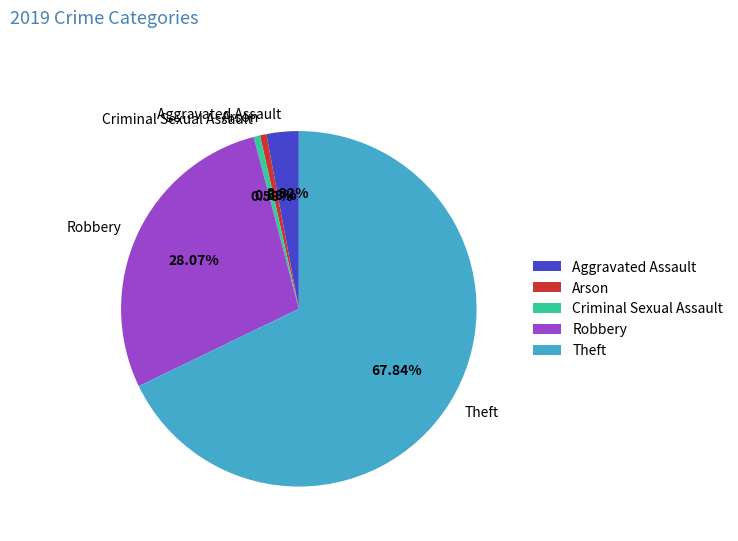

Which slice is the largest?

Theft